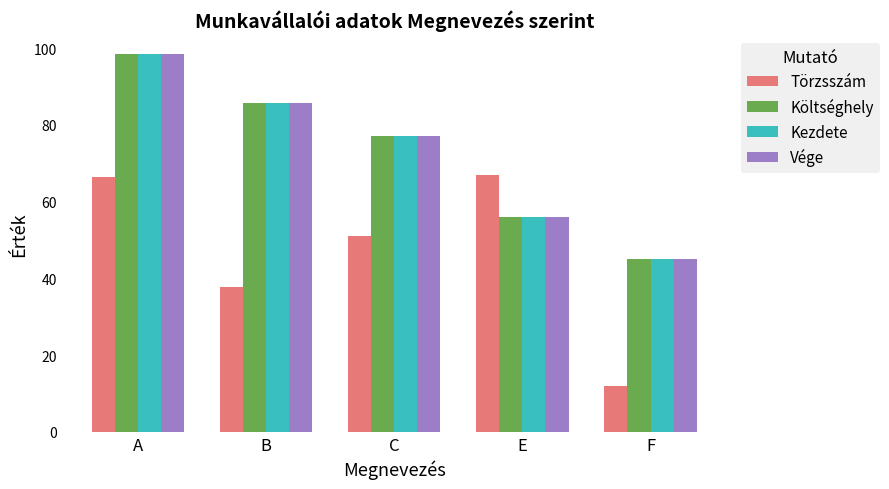

What is the difference between the second highest and second lowest values in the Költséghely series?

29.7